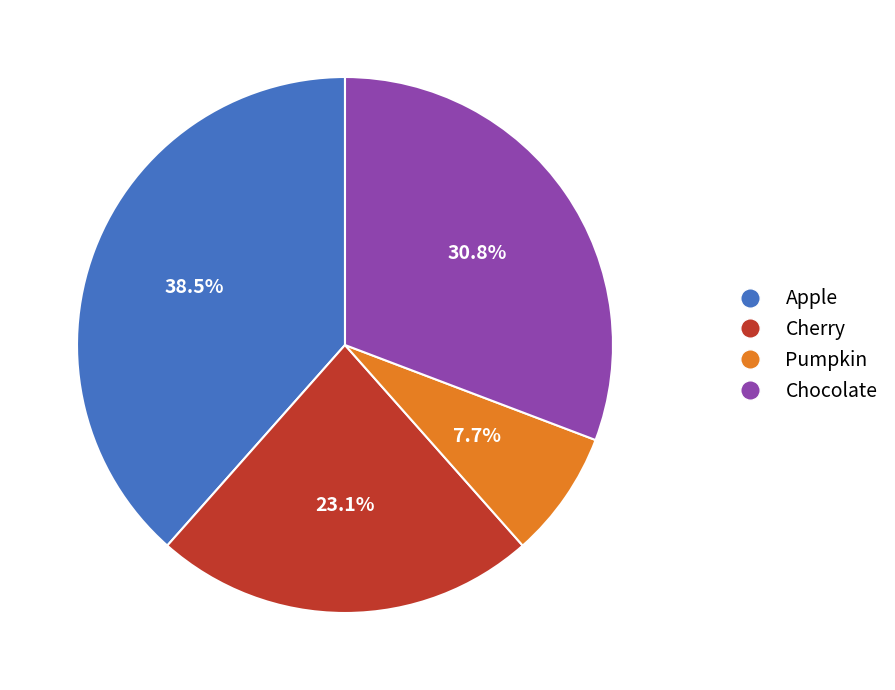

What is the total percentage of Apple and Chocolate?

69.2%